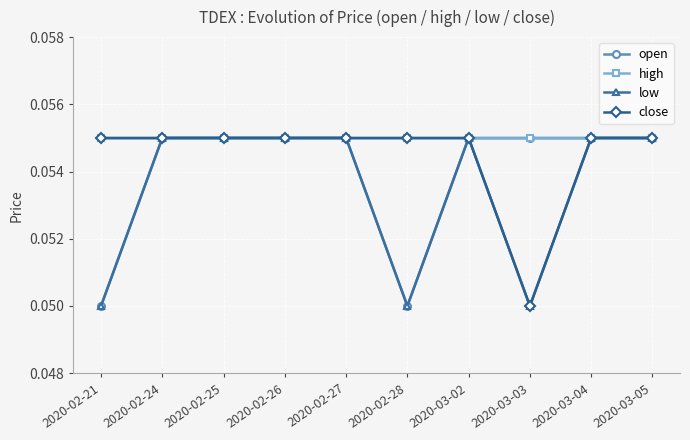

Does the chart display data point markers on the line(s)?

Yes